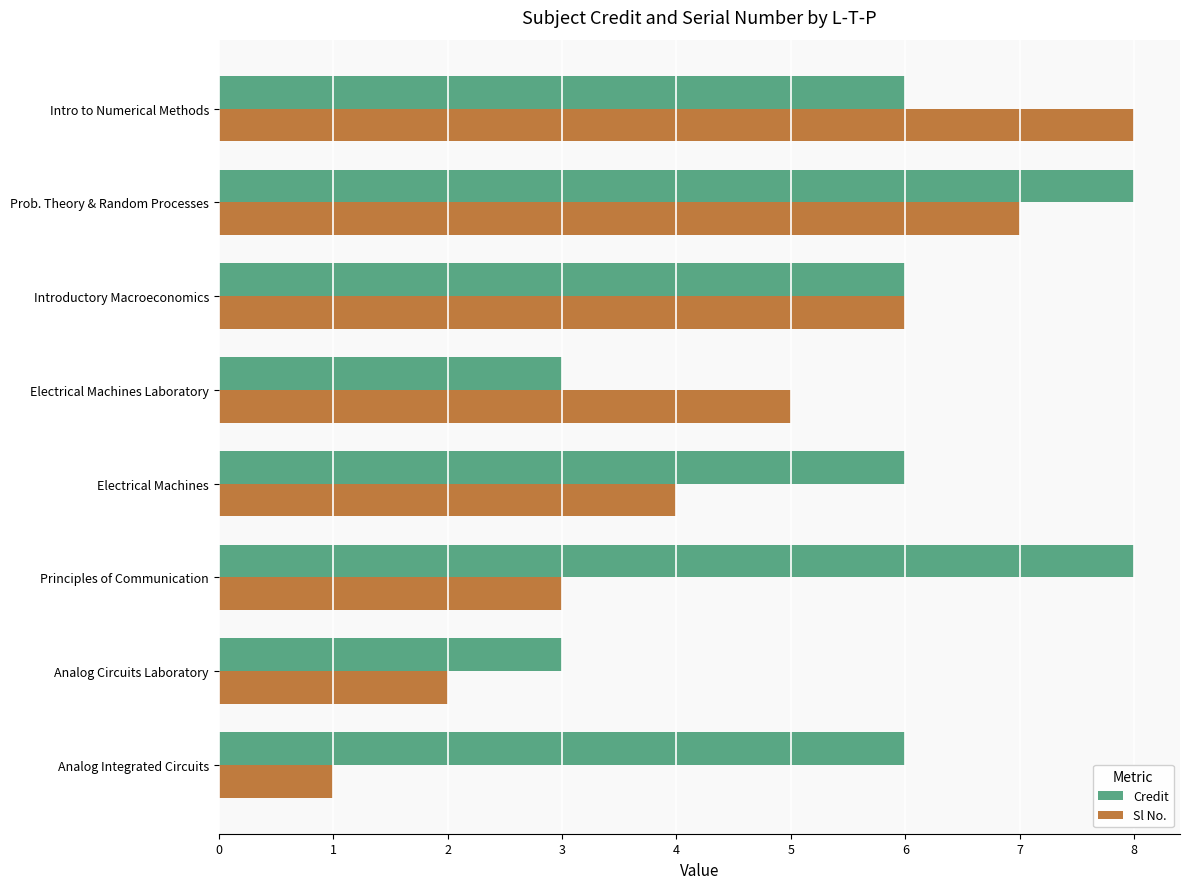

What is the difference between the maximum and minimum values in the Sl No. series?

7